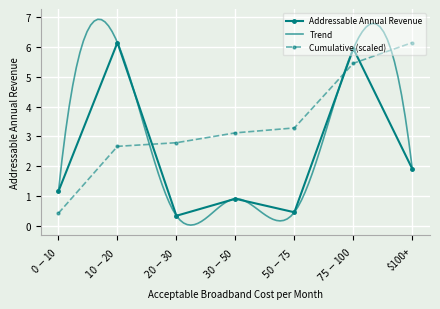

What is the value of the 5th point from the left?

0.5